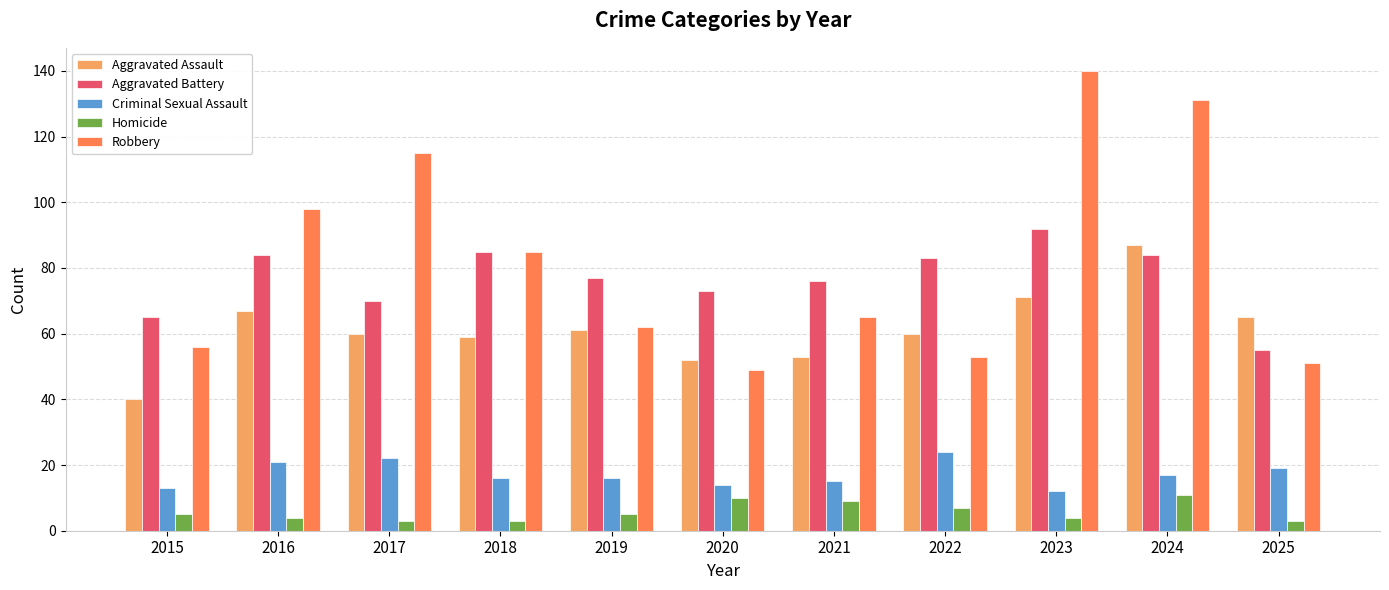

What is the total value across all series at 2015?

179